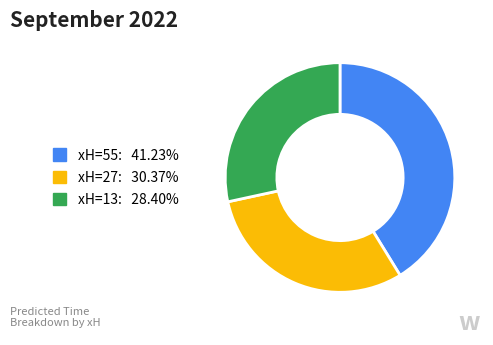

Does any single category account for the majority?

No